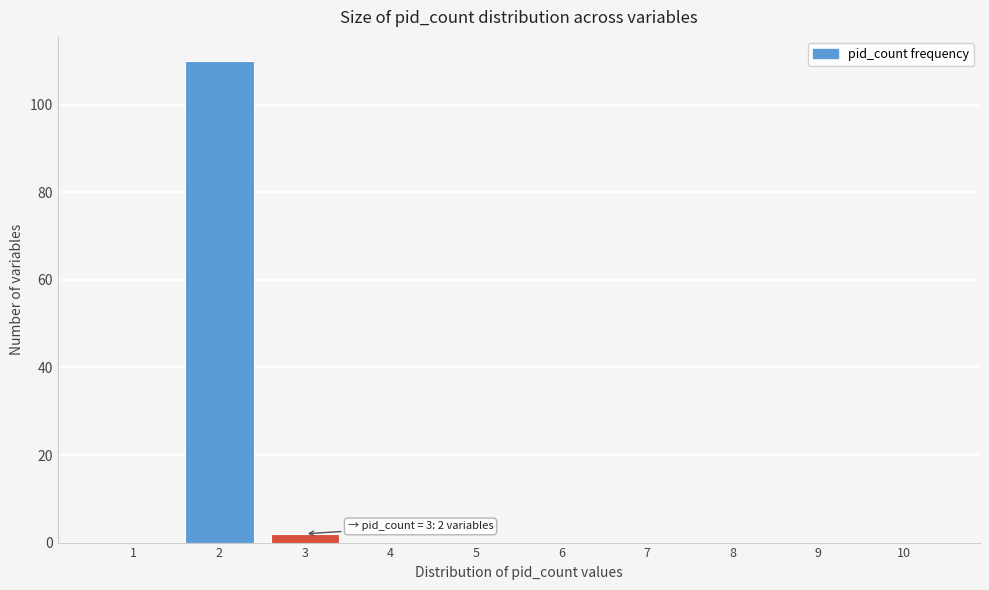

Reading left to right, transcribe all the data shown in this chart.

1=0	2=110	3=2	4=0	5=0	6=0	7=0	8=0	9=0	10=0